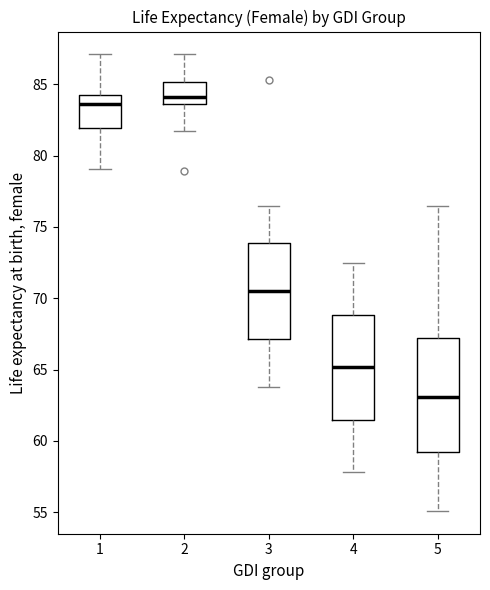

Reading left to right, transcribe this box plot: for each box, give where its median line is, the range the box spans, and where its two whiskers end, as read against the y-axis. The values are not printed on the chart, so give them approximately, as read against the axis.

1: median 83.5, box 82.0 to 84.0, whiskers 79.0 to 87.0
2: median 84.0, box 83.5 to 85.0, whiskers 81.5 to 87.0
3: median 70.5, box 67.0 to 74.0, whiskers 64.0 to 76.5
4: median 65.0, box 61.5 to 69.0, whiskers 58.0 to 72.5
5: median 63.0, box 59.0 to 67.0, whiskers 55.0 to 76.5